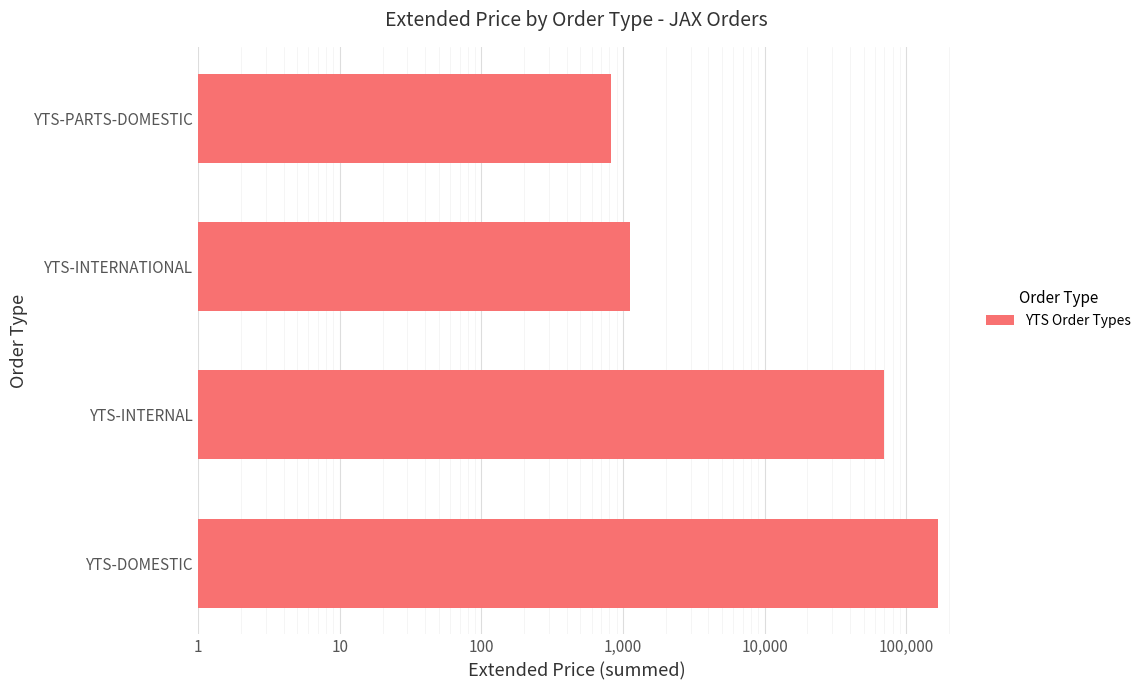

What is the difference between the maximum and minimum values?

166992